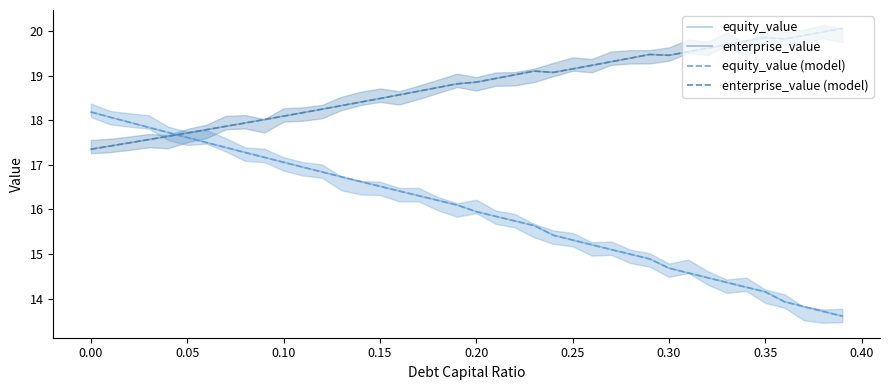

True or false: enterprise_value (model) and equity_value intersect in this chart.

True